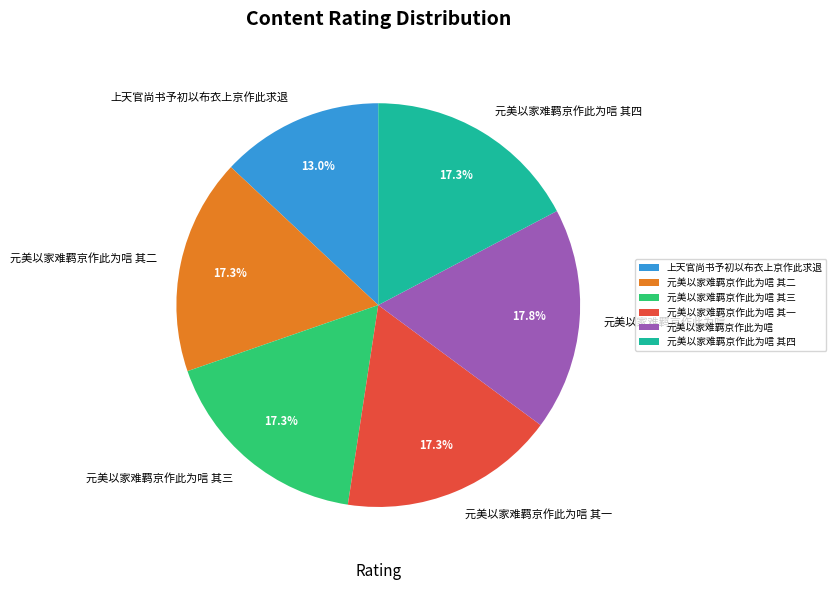

To the nearest percent, what percentage of the pie is 元美以家难羁京作此为唁 其三?

17%